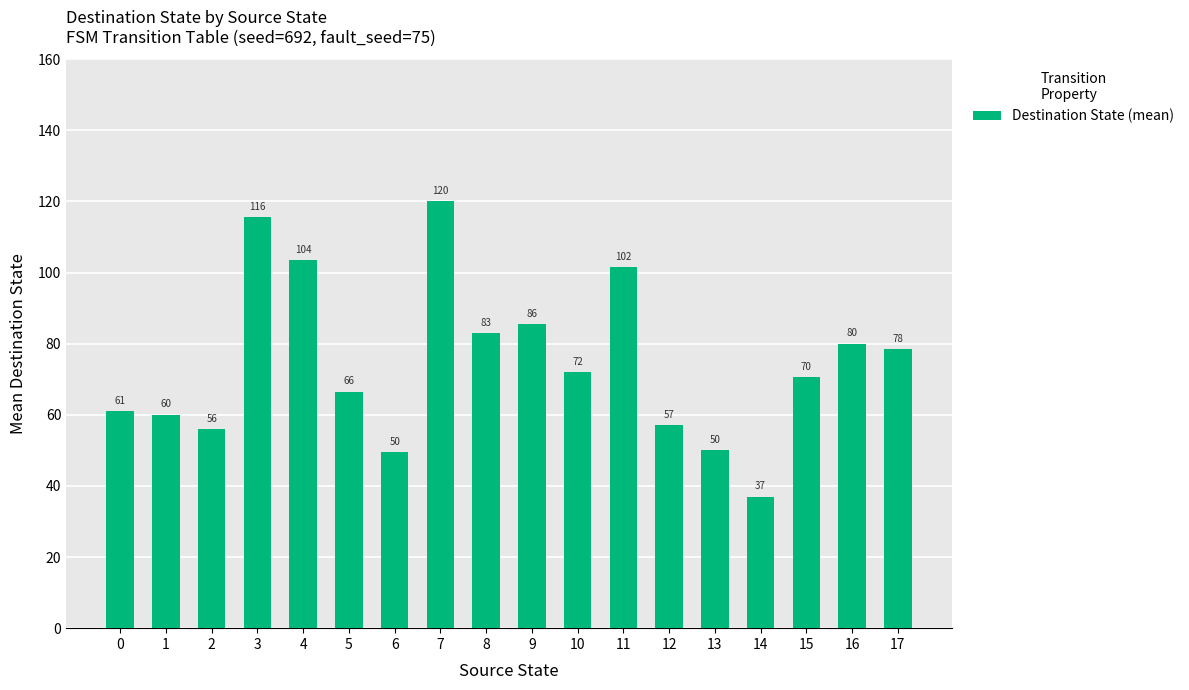

Between 7 and 2, which is larger?

7